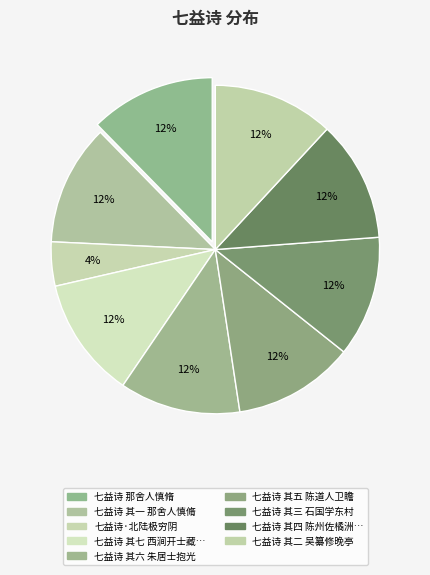

What is the largest slice in the pie chart?

七益诗 那舍人慎脩